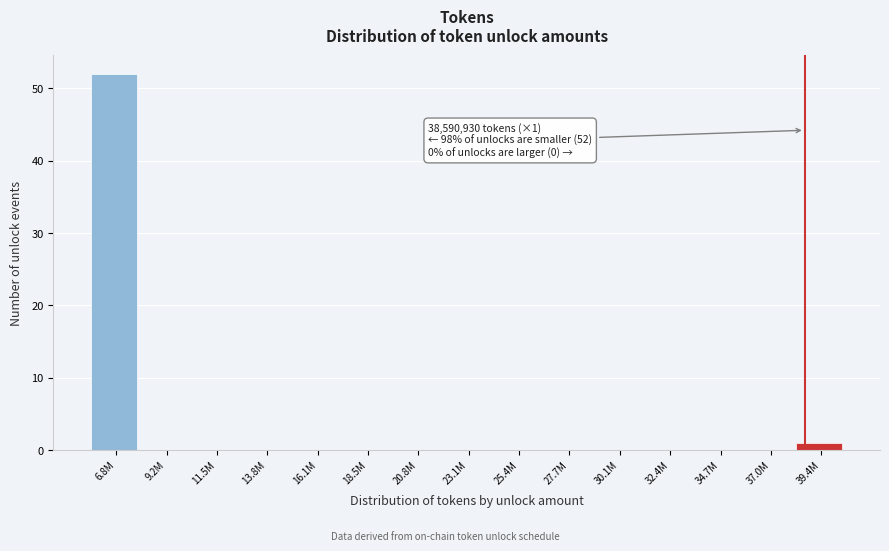

Reading left to right, list all the values displayed in this chart.

6.8M=52	9.2M=0	11.5M=0	13.8M=0	16.1M=0	18.5M=0	20.8M=0	23.1M=0	25.4M=0	27.7M=0	30.1M=0	32.4M=0	34.7M=0	37.0M=0	39.4M=1